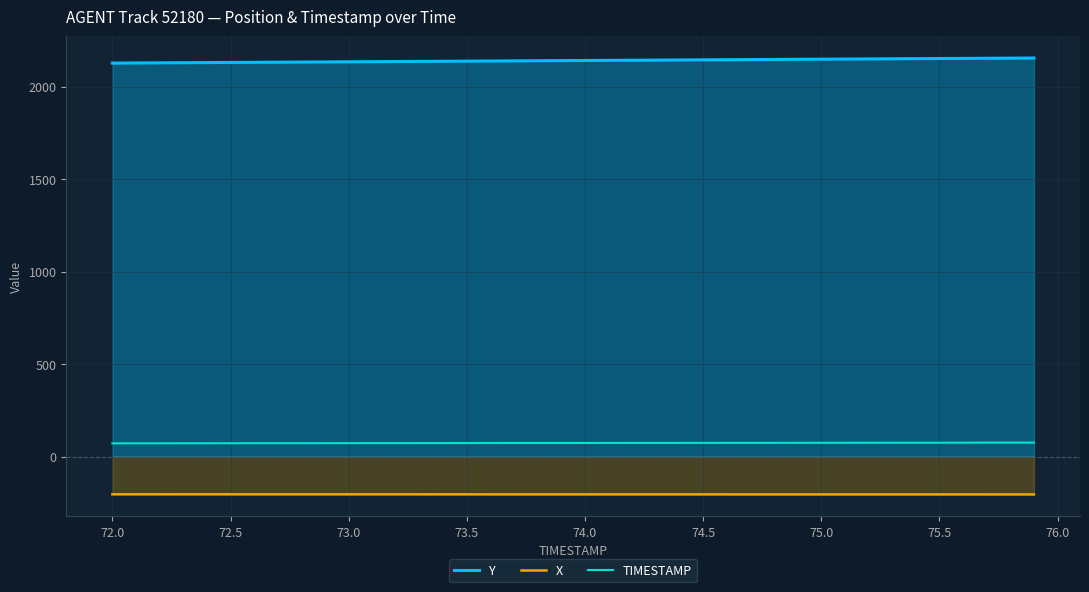

What is the smallest value displayed?

-204.0